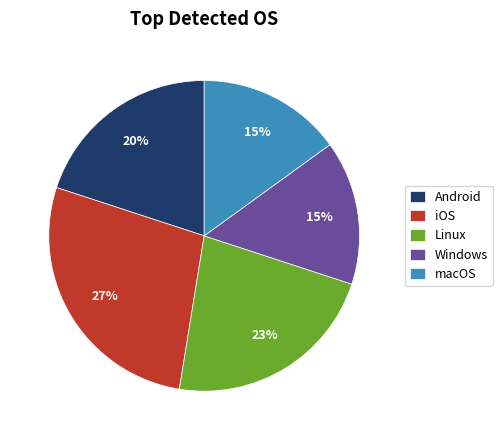

To the nearest percent, what portion does iOS represent?

27%